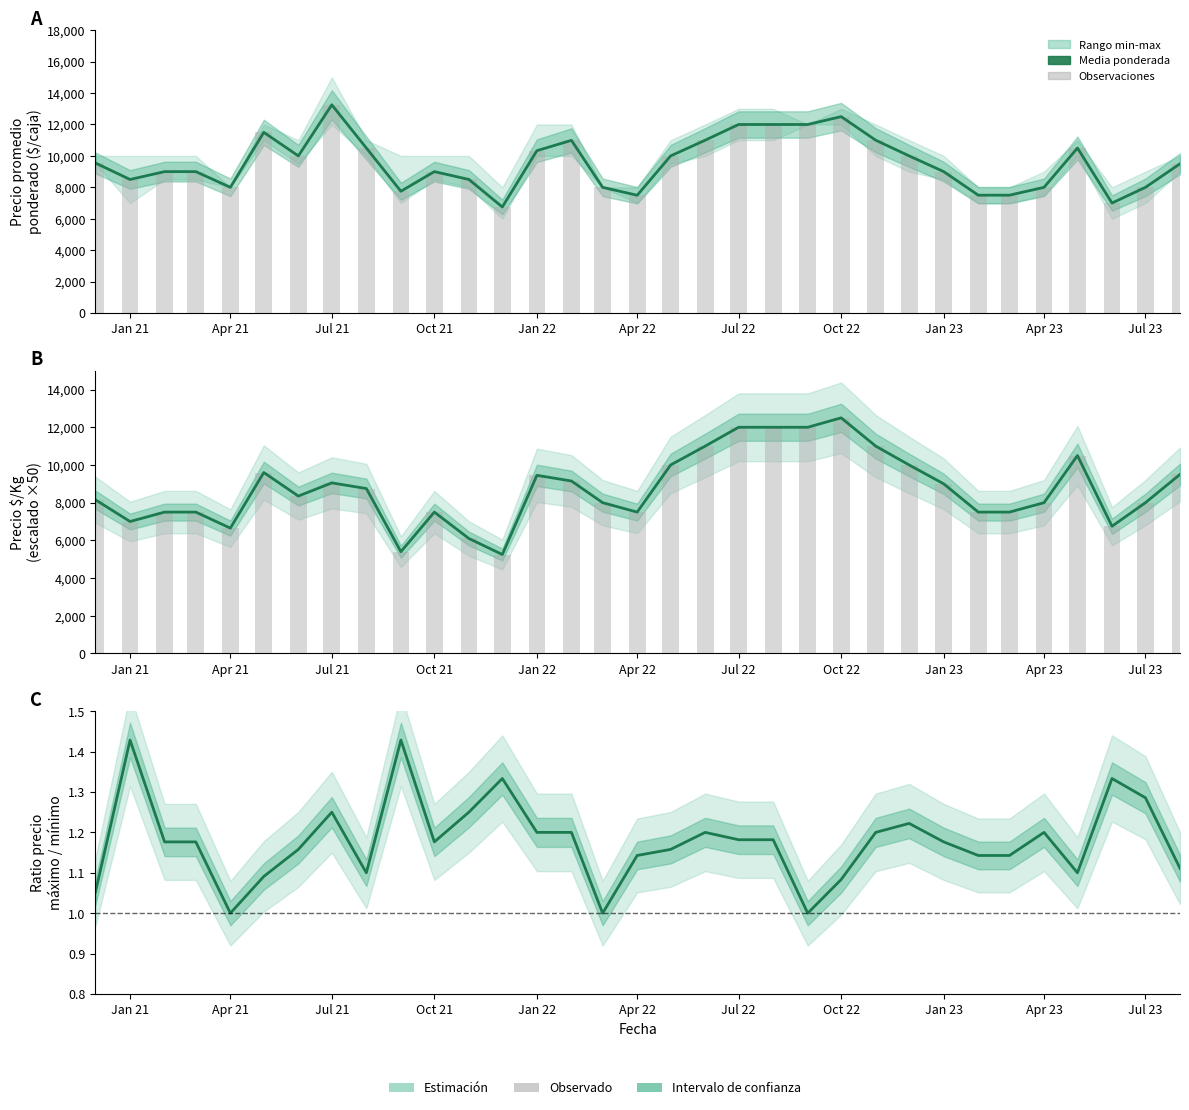

How many groups of bars are there?

33